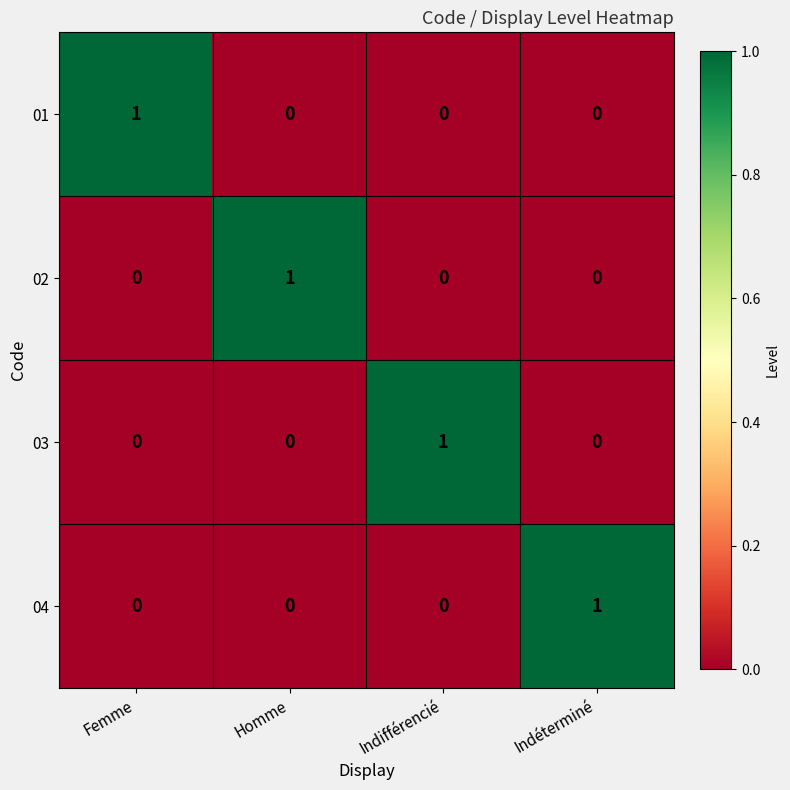

At how many categories does at least one series exceed 0?

4